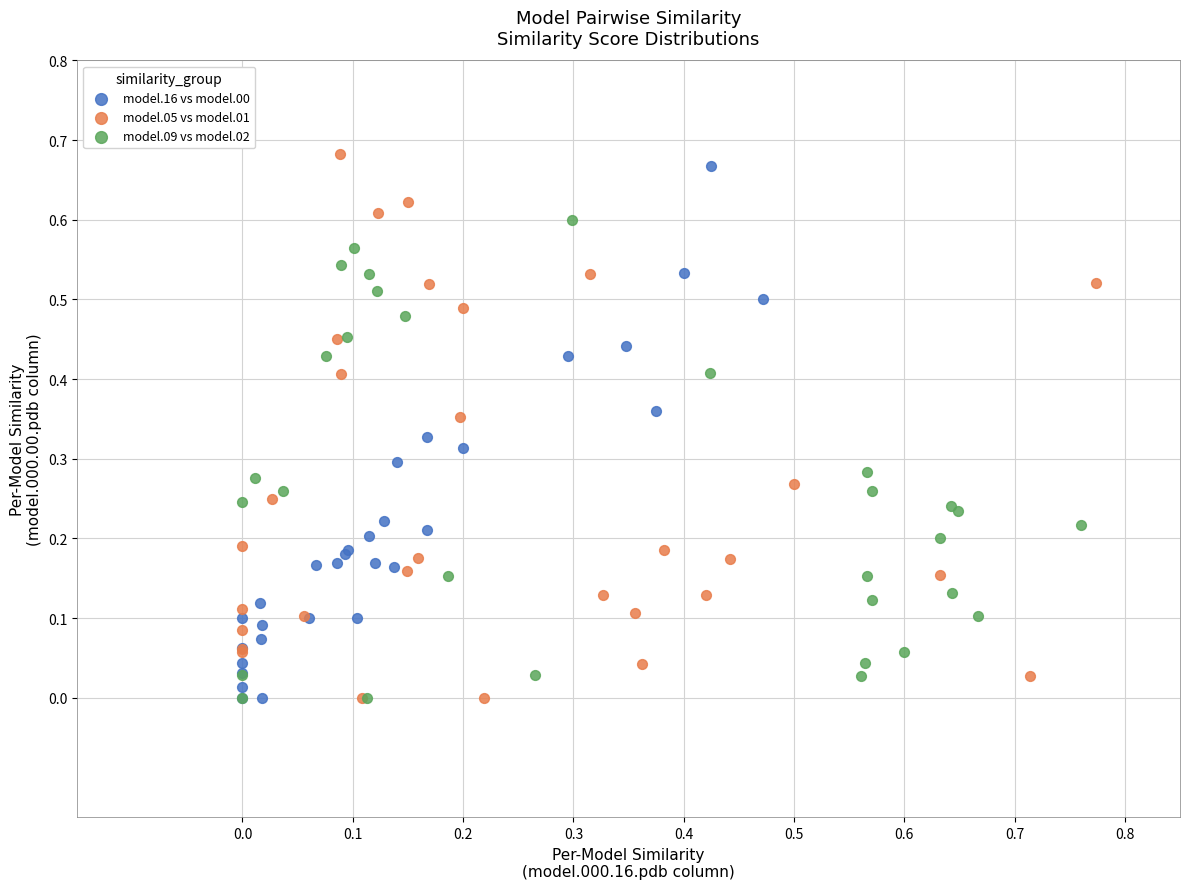

Which series contains the highest Y value?

model.05 vs model.01